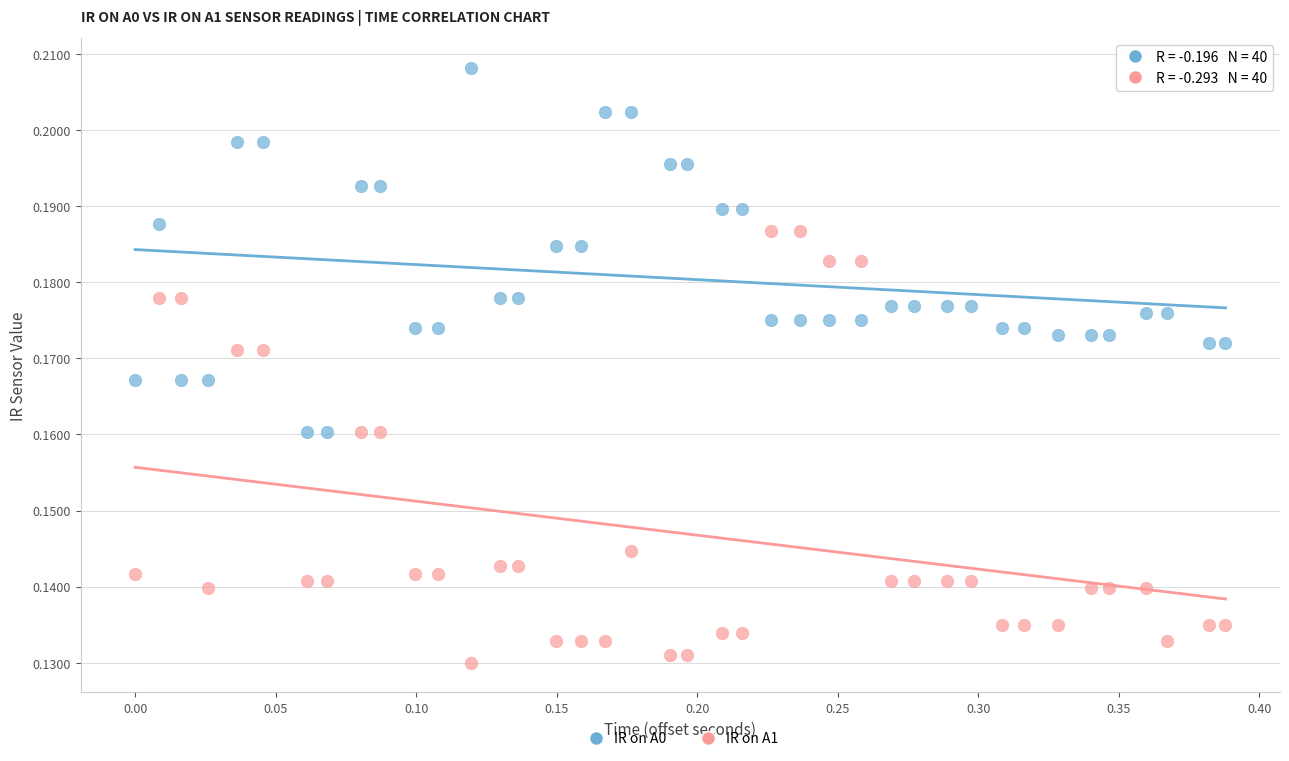

Which series reaches the minimum Y coordinate?

IR on A1